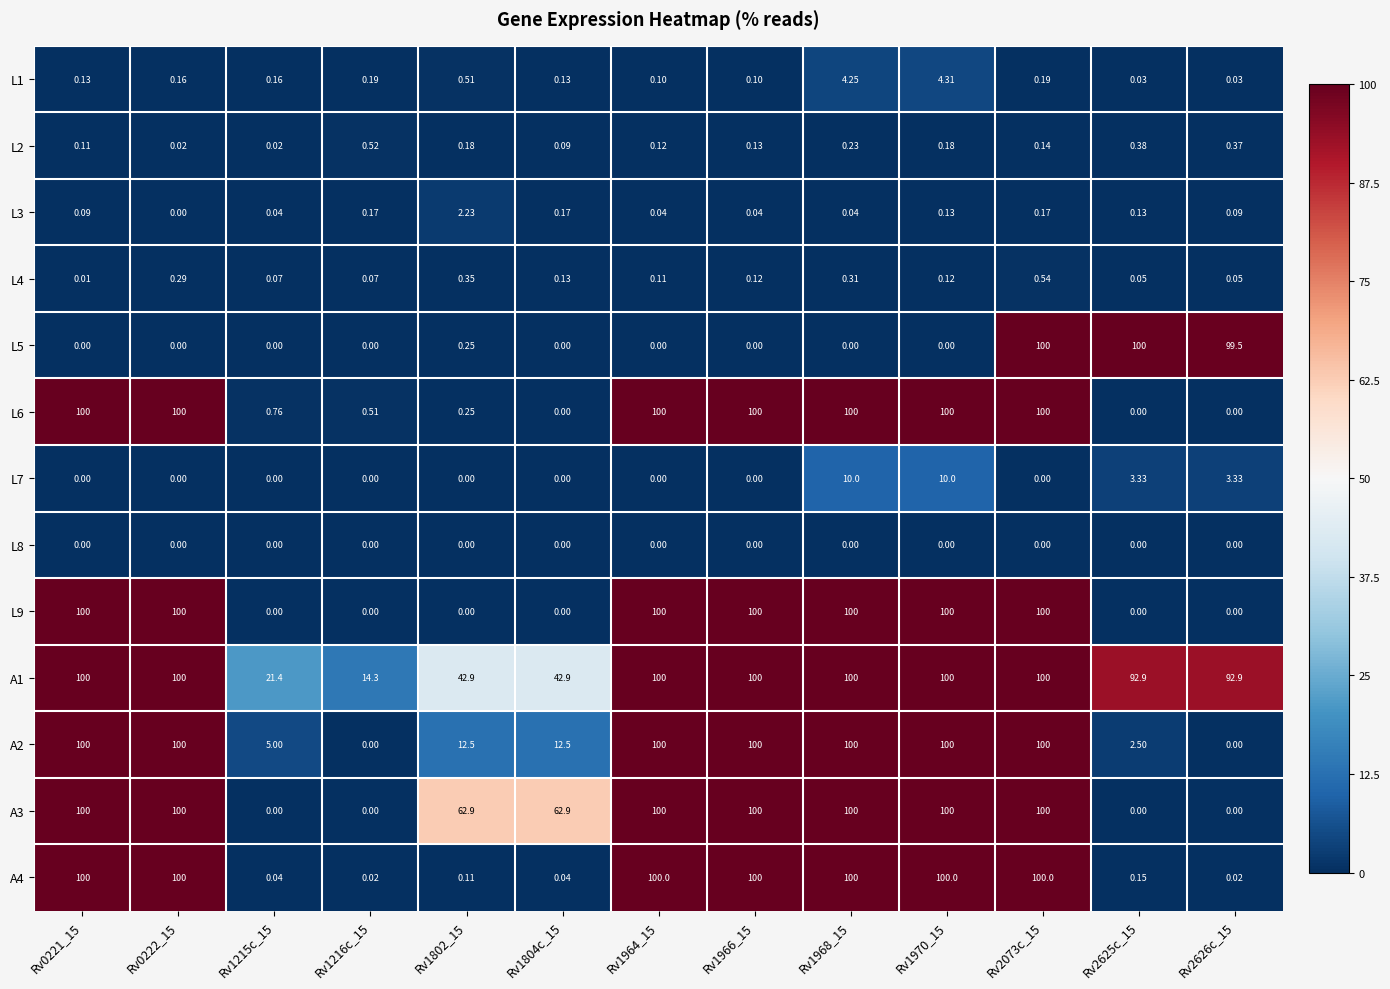

Is the value of L4 at Rv1215c_15 greater than the value of A1 at Rv1964_15?

No